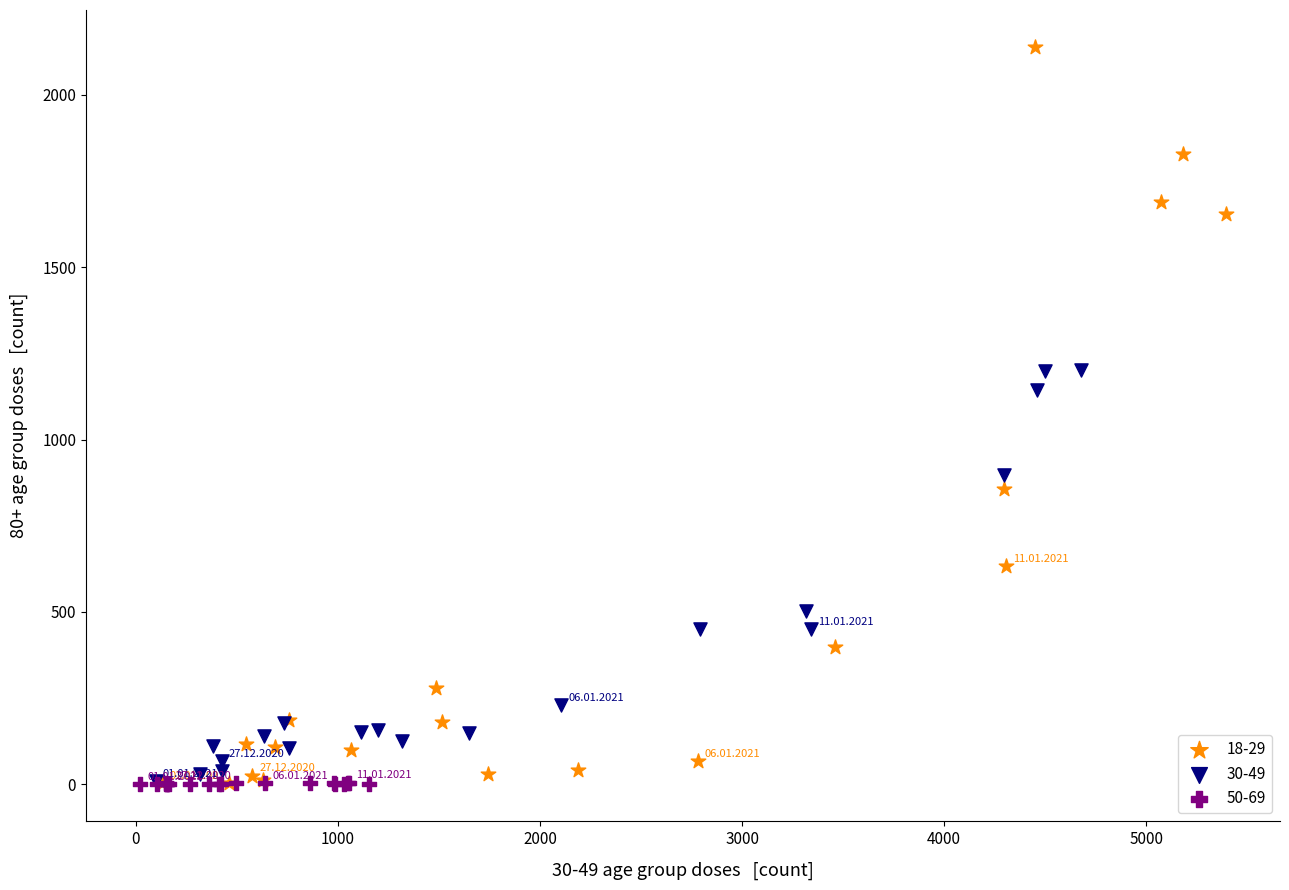

Which series reaches the maximum Y coordinate?

18-29